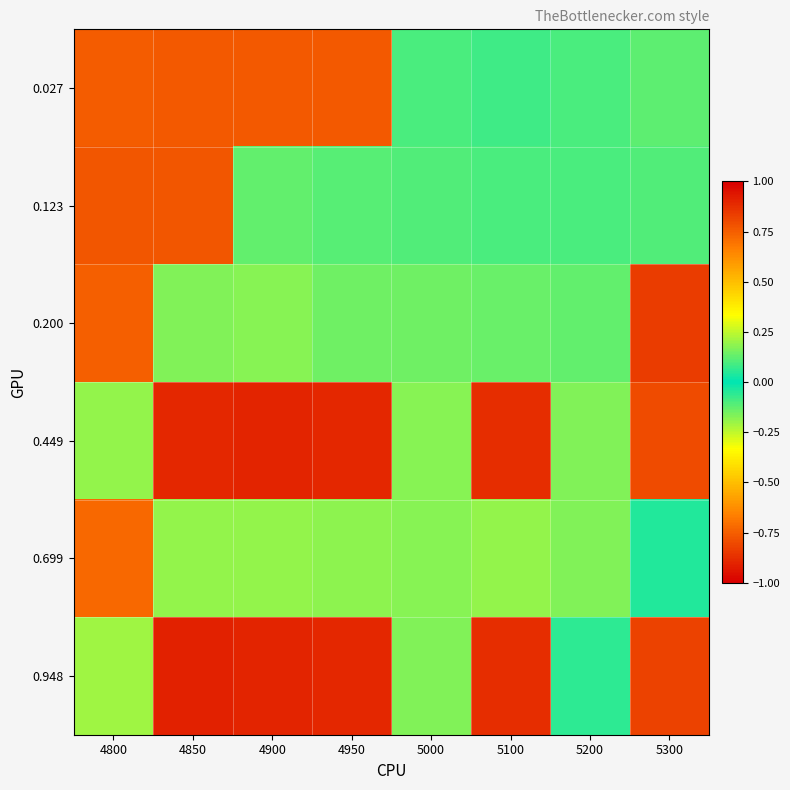

What is the difference between the highest and lowest values at 5200?

0.1